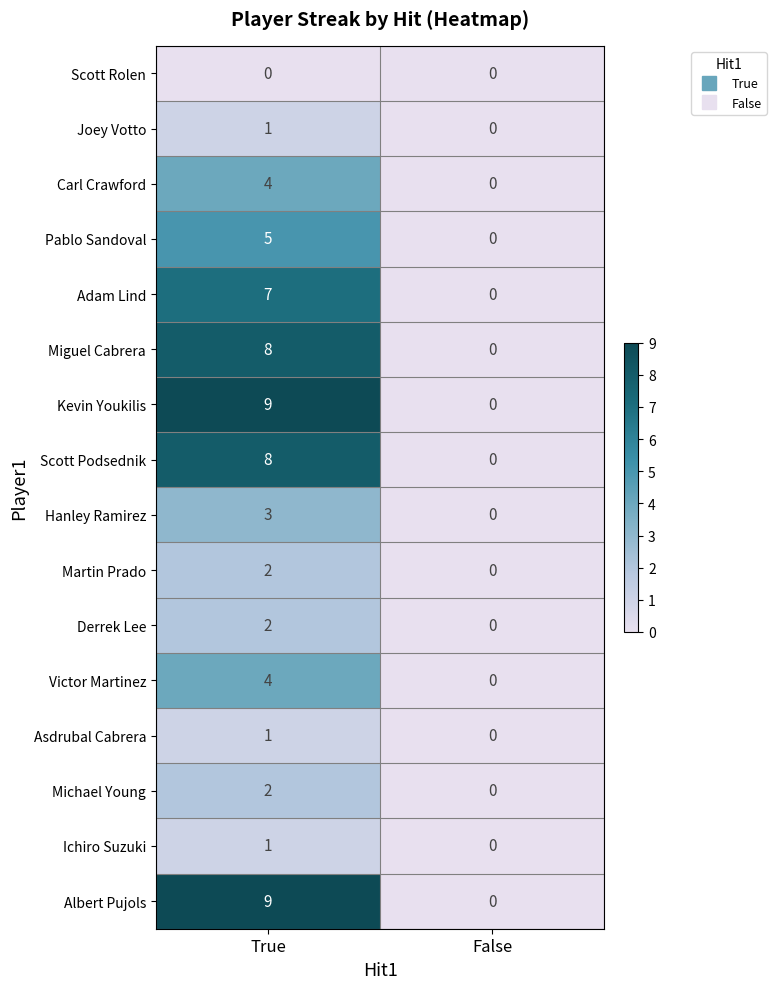

What is the difference between the highest and lowest values at True?

9